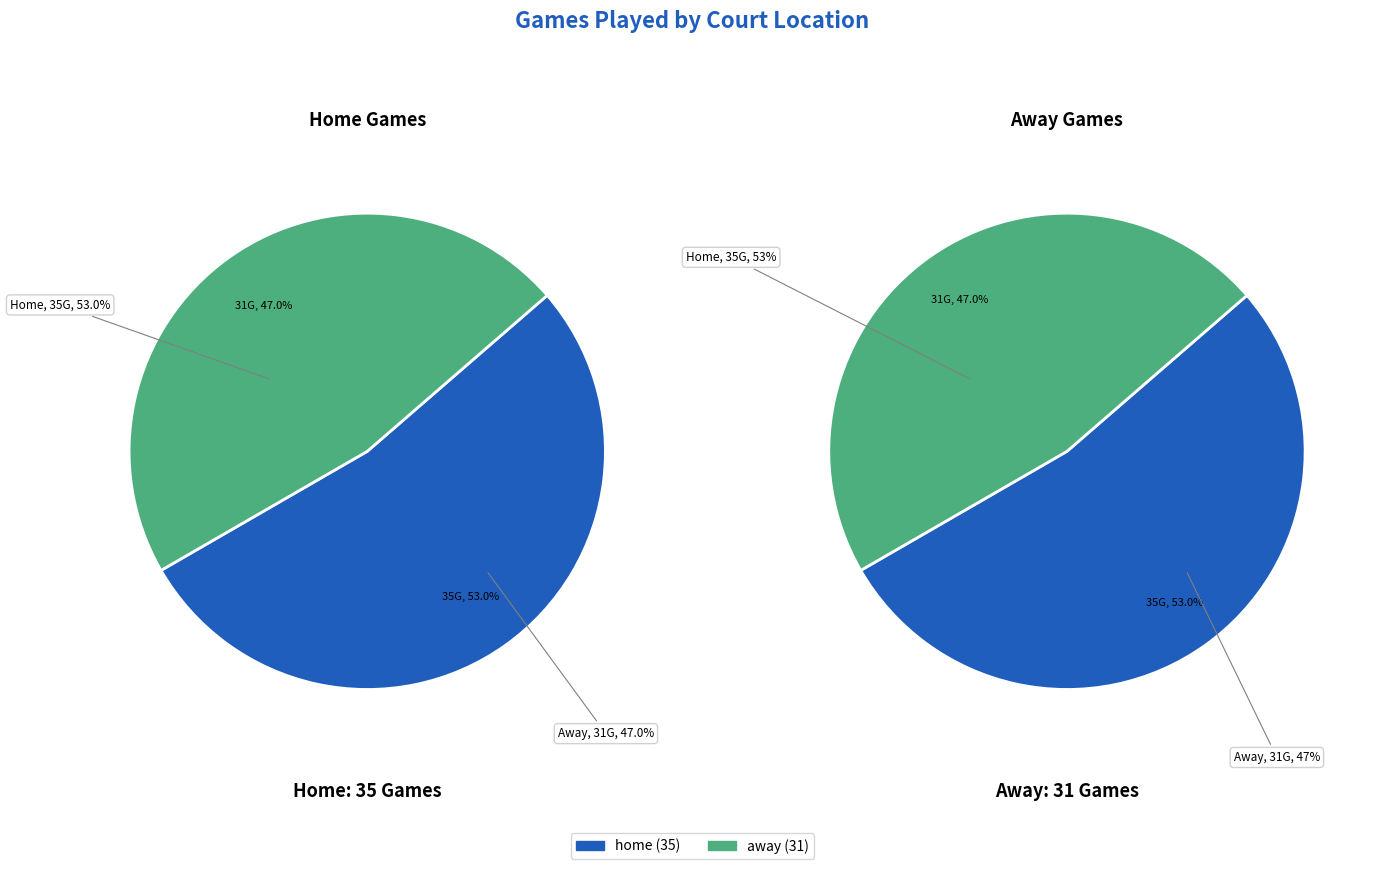

Is it true that home is 40% of the pie?

False